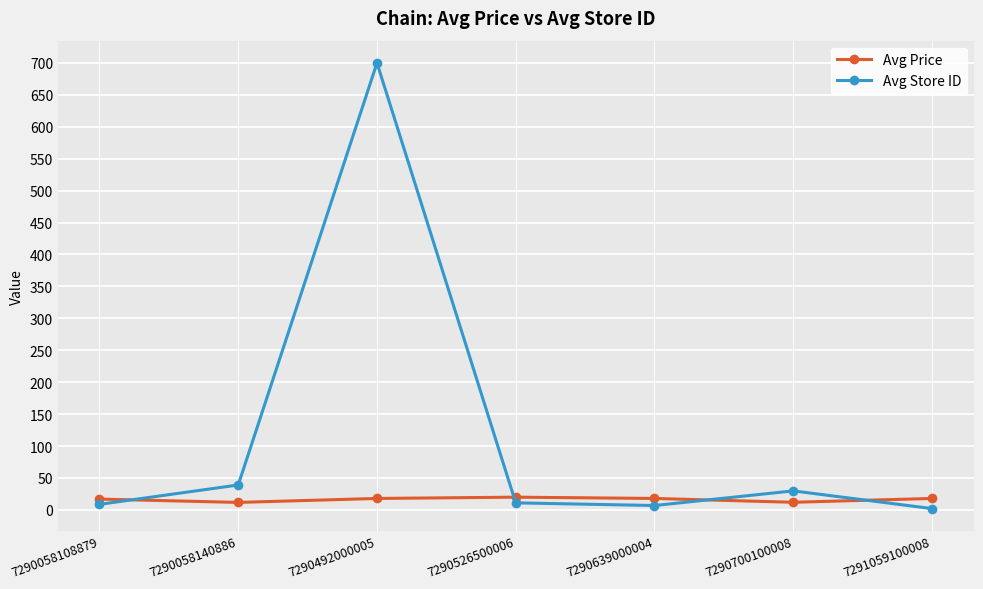

What is the minimum value for Avg Price?

11.7